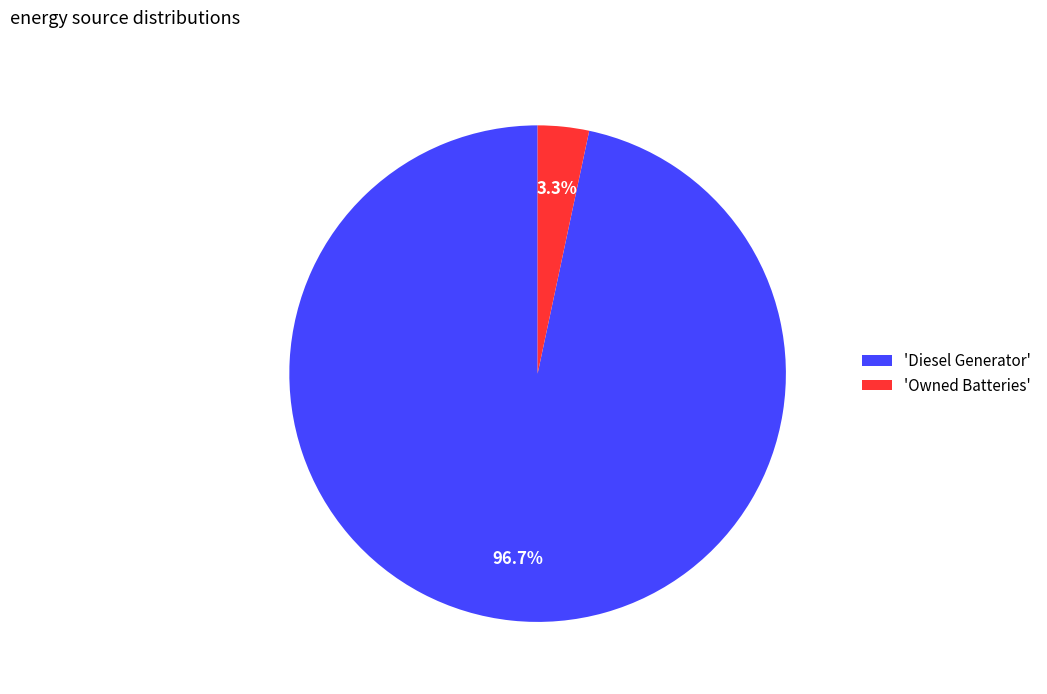

How much of the chart is everything except 'Owned Batteries'?

96.7%